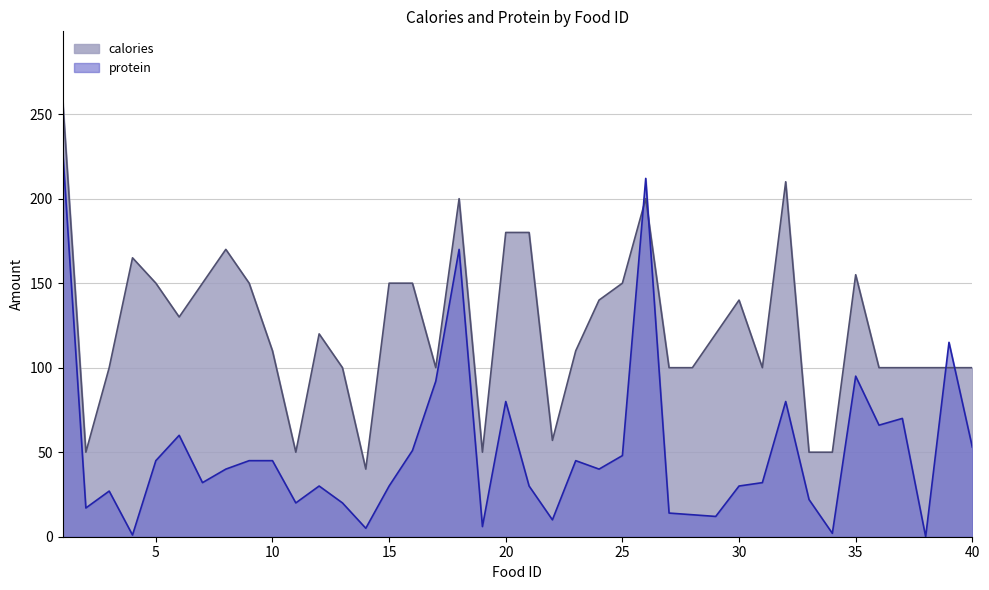

How many lines are shown in the chart?

2